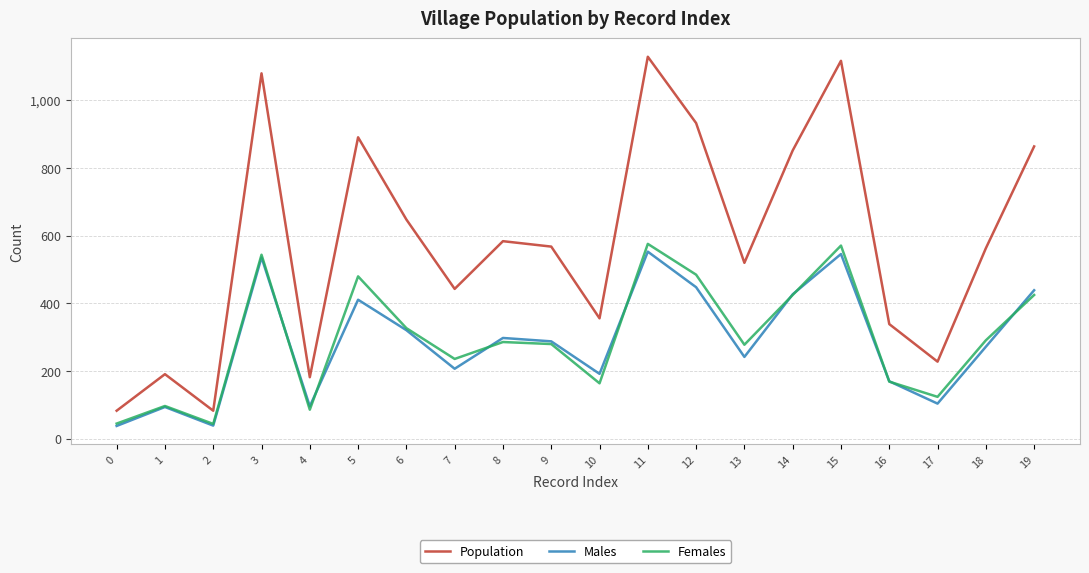

What is the minimum value shown in the chart?

38